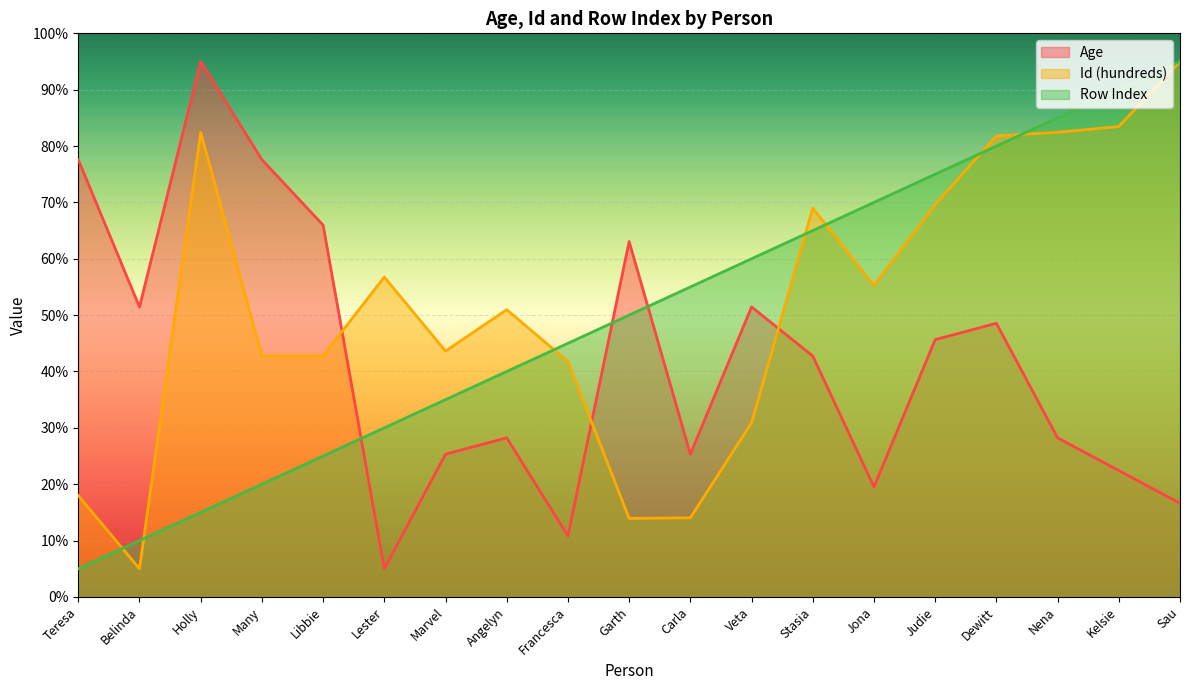

The value of Age at Holly is 95.0. True or false?

True